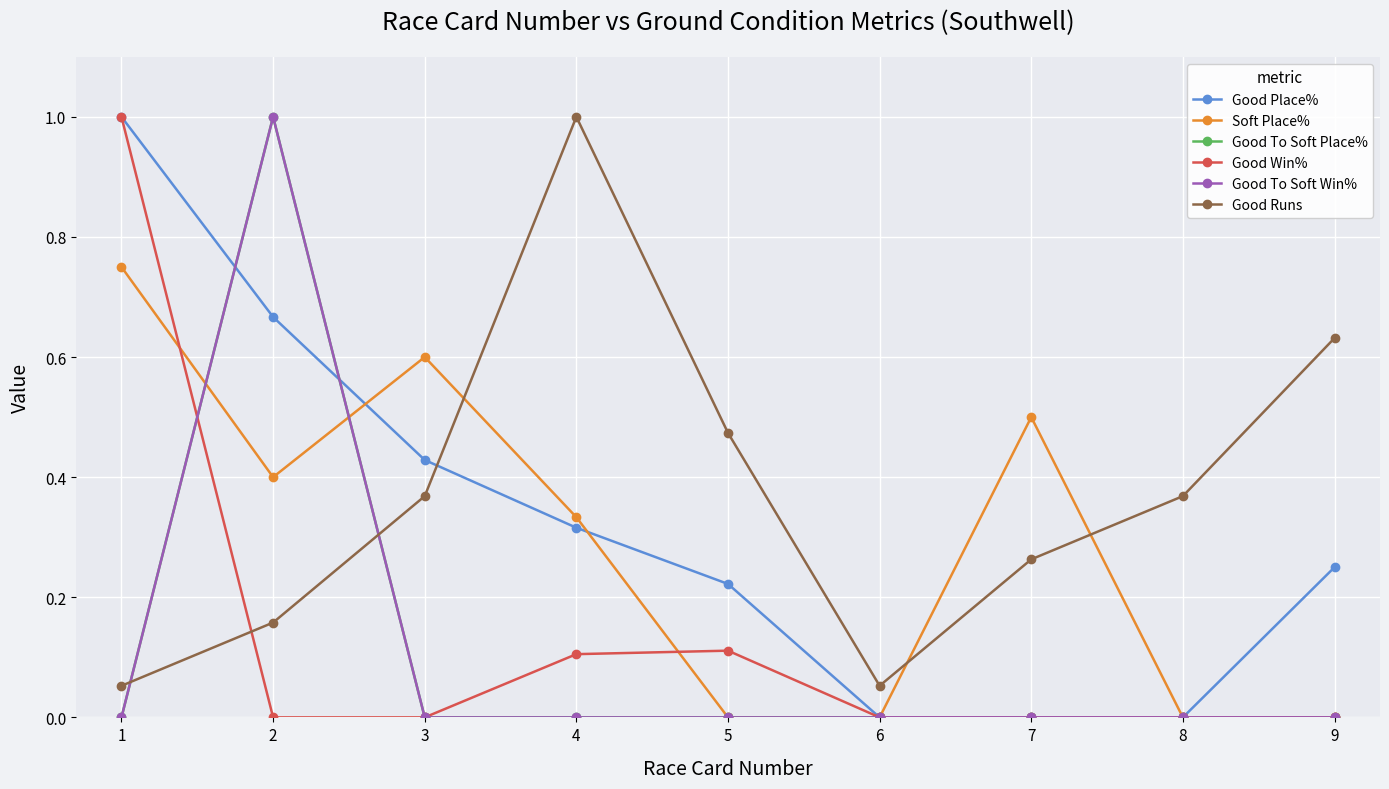

Does the chart have visible grid lines?

Yes